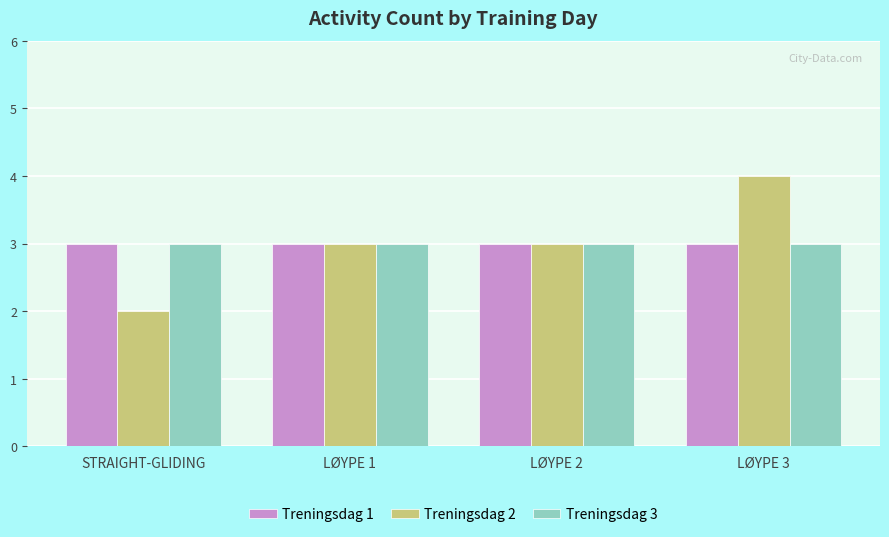

The value of Treningsdag 2 at LØYPE 1 is 5. True or false?

False